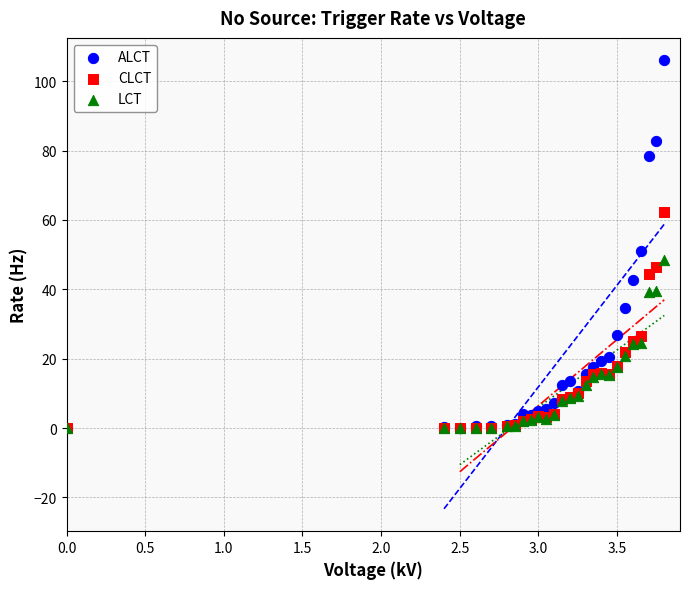

In the ALCT series, what Y value is closest to 53?

50.9